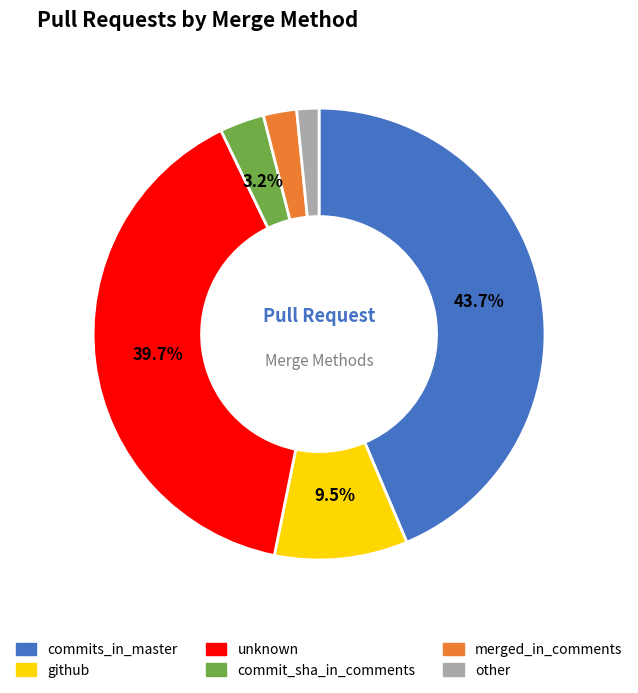

The merged_in_comments slice represents 2% of the pie. True or false?

True